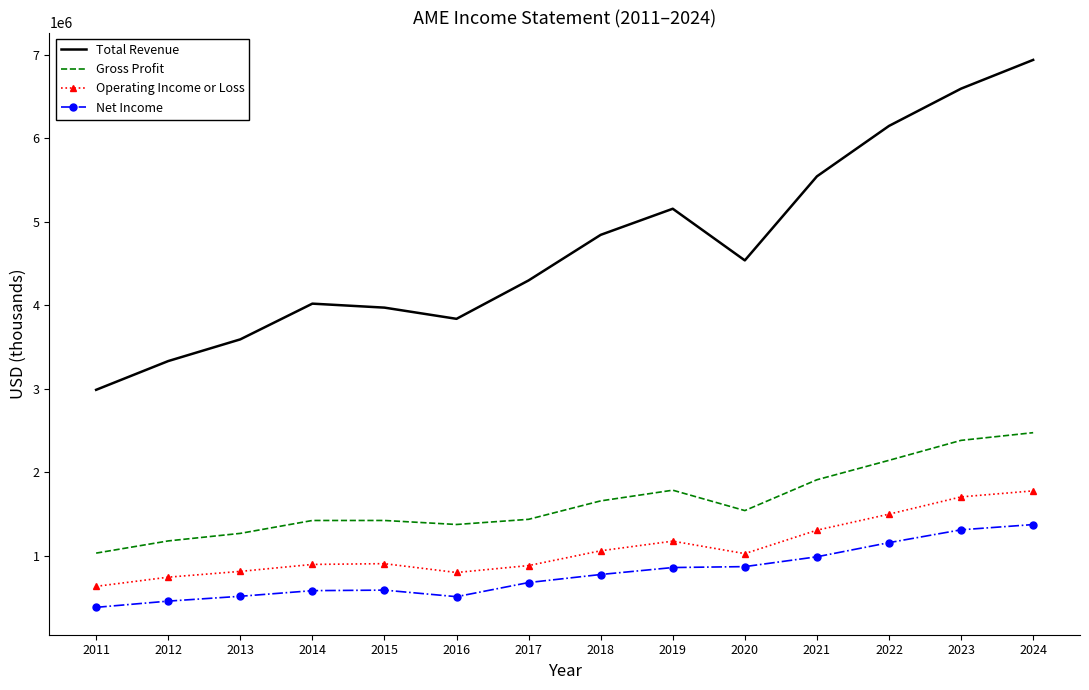

What is the approximate value of Operating Income or Loss at 2011, to the nearest 100?

635900